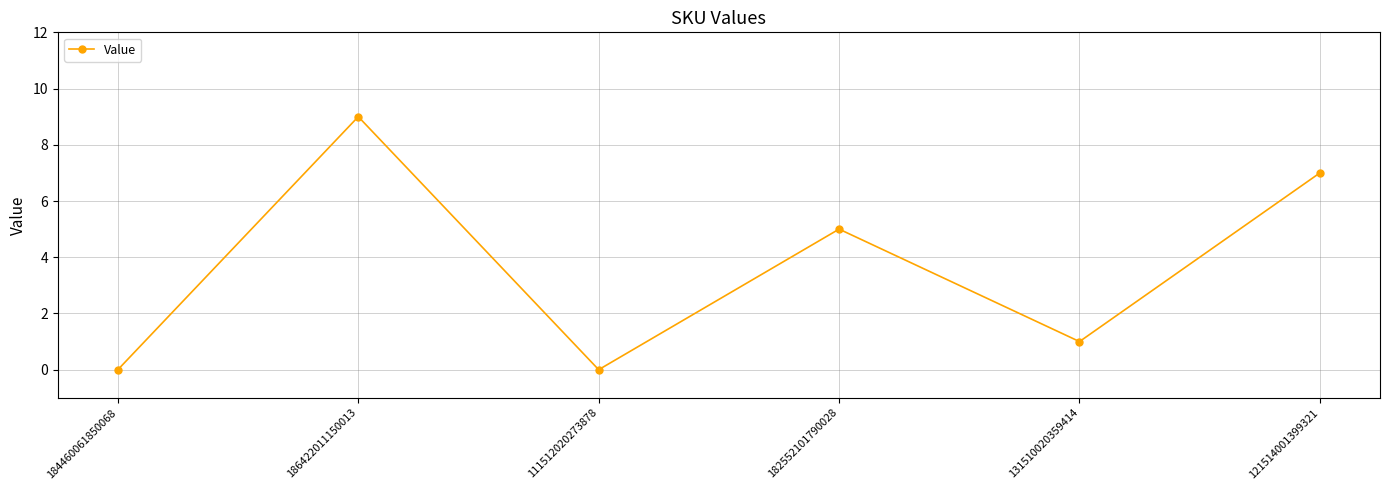

What is the greatest value displayed?

9